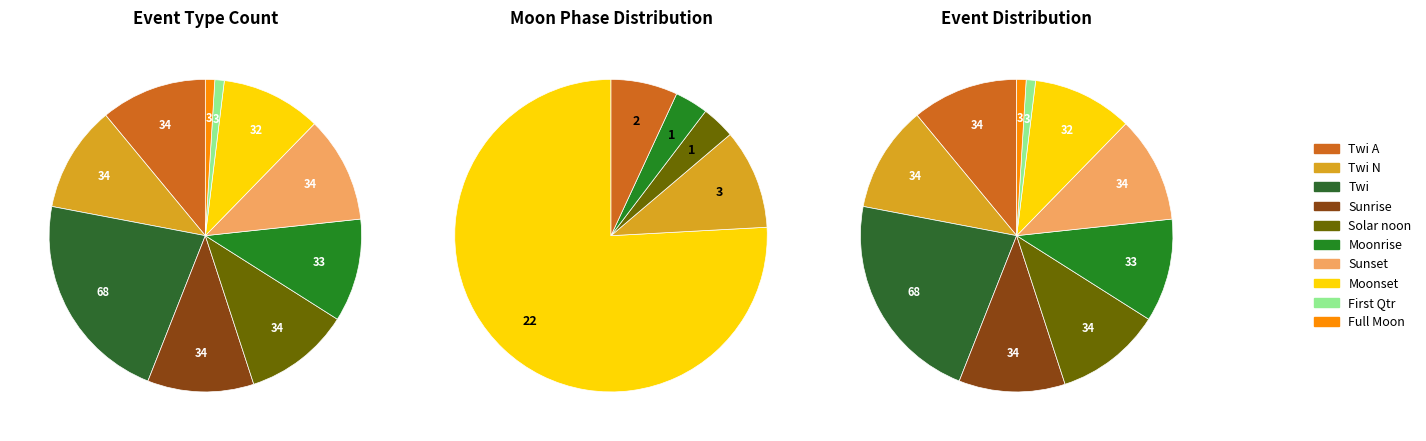

Is it true that Moonset is 20% of the pie?

False